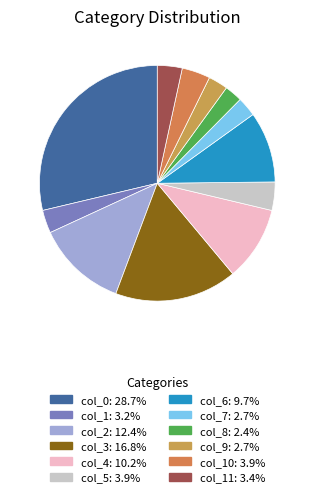

To the nearest percent, what is the difference between the largest and smallest slice percentages?

26%